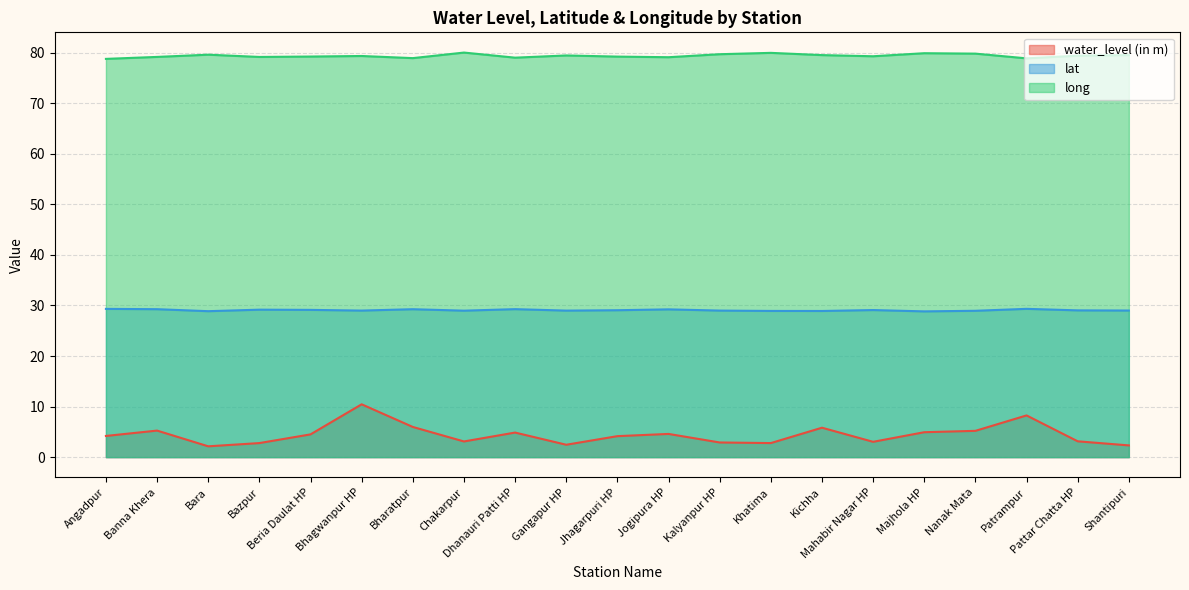

Read the long value at Gangapur HP.

79.5